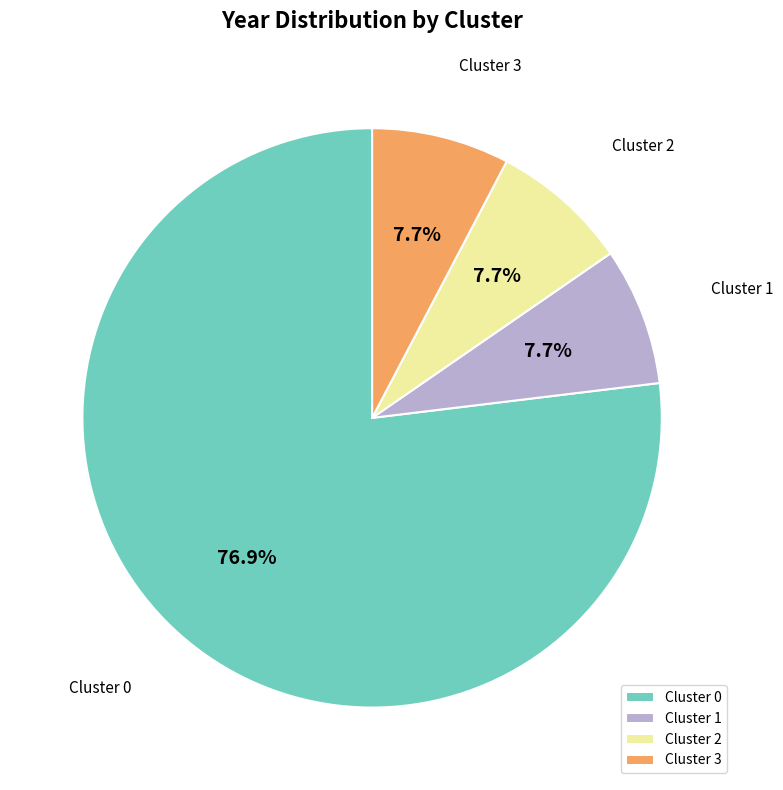

What percentage do Cluster 0 and Cluster 1 together represent?

84.6%